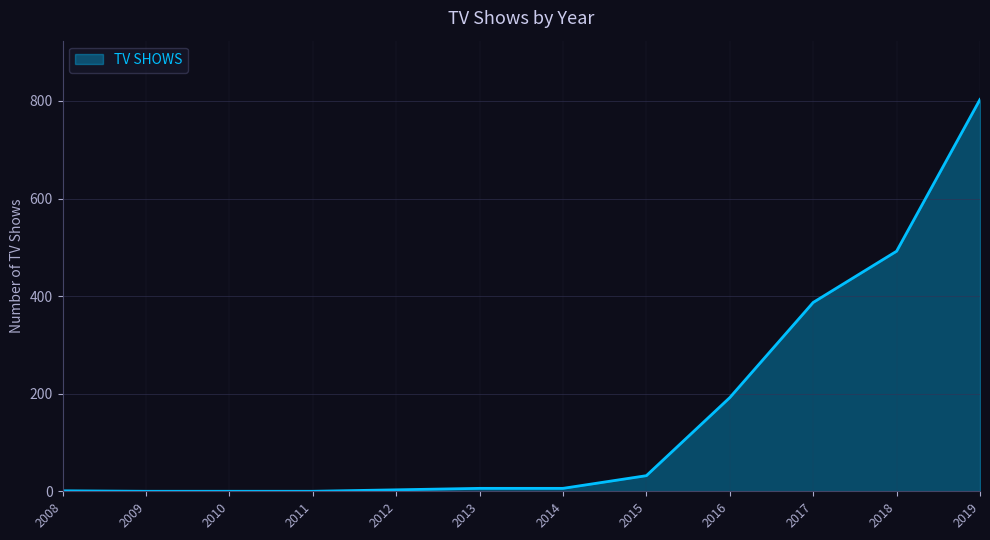

Does the chart display data point markers on the line(s)?

No